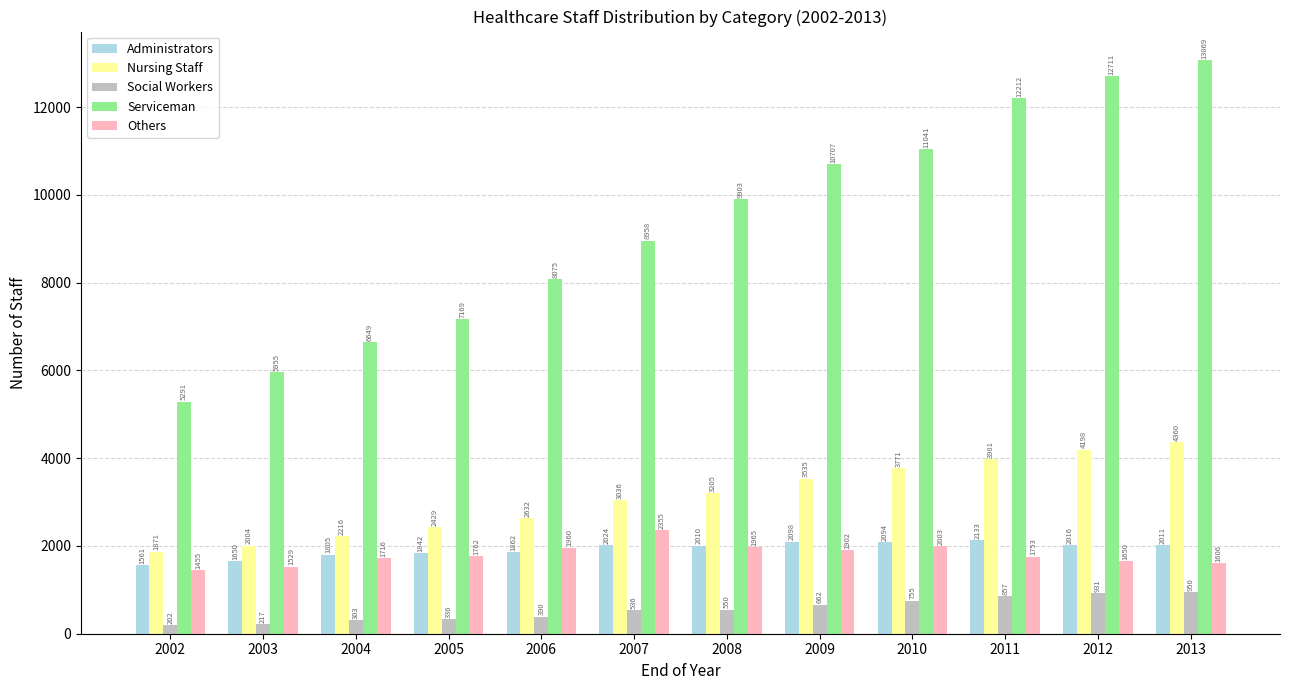

What is the value of the Administrators bar at the 1st from the left?

1561